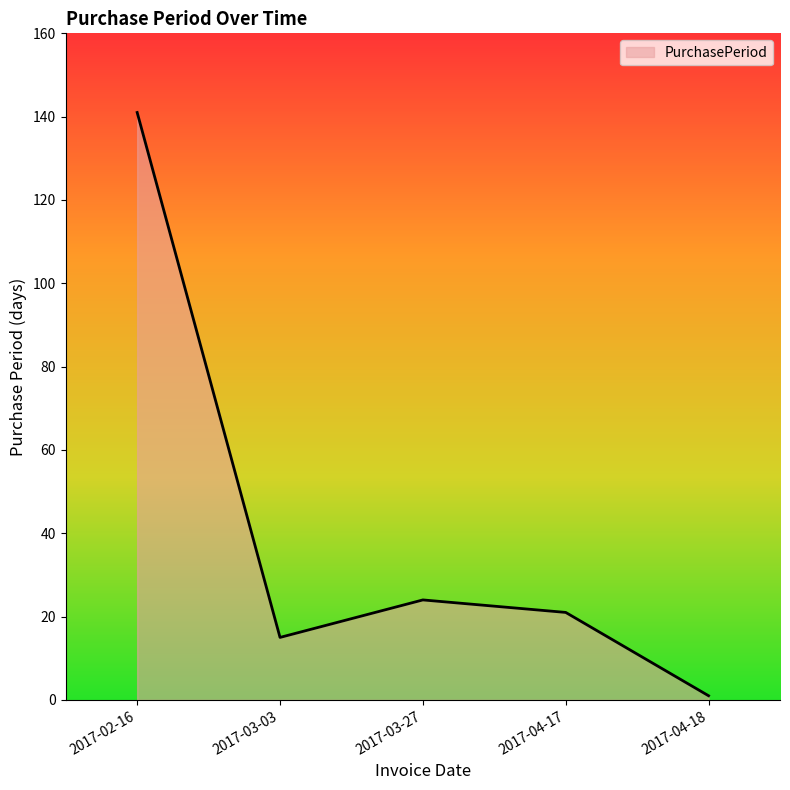

At which category does the chart reach its peak across all series?

2017-02-16